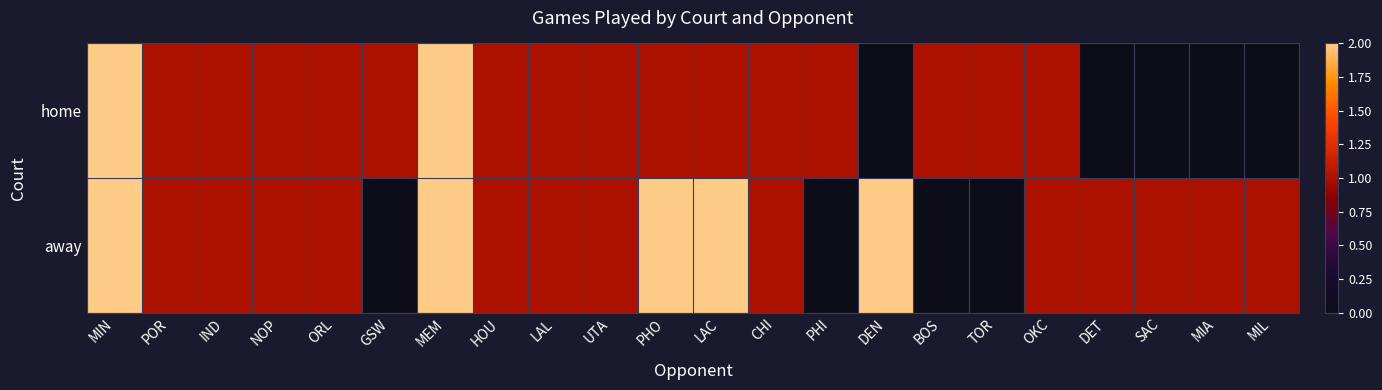

What is the spread (max minus min) of values at PHI?

1